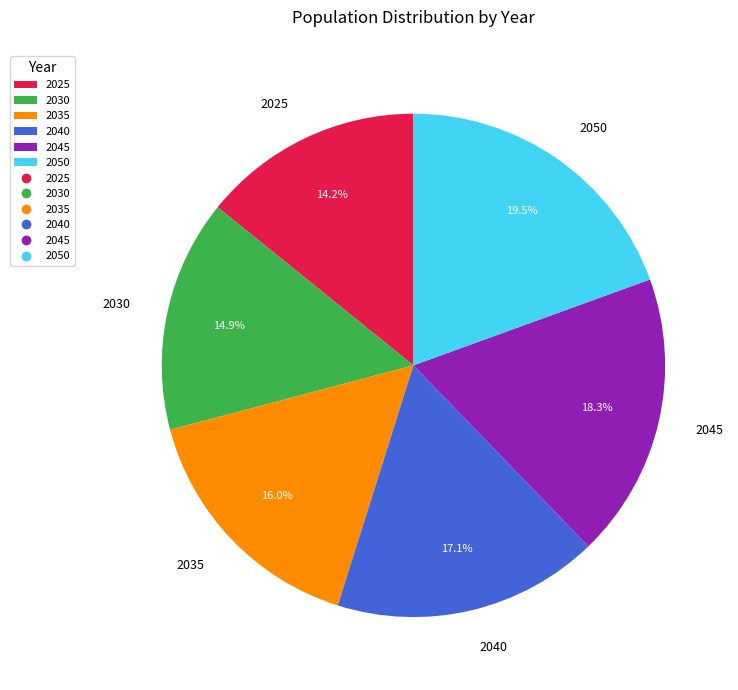

What is the smallest slice in the pie chart?

2025